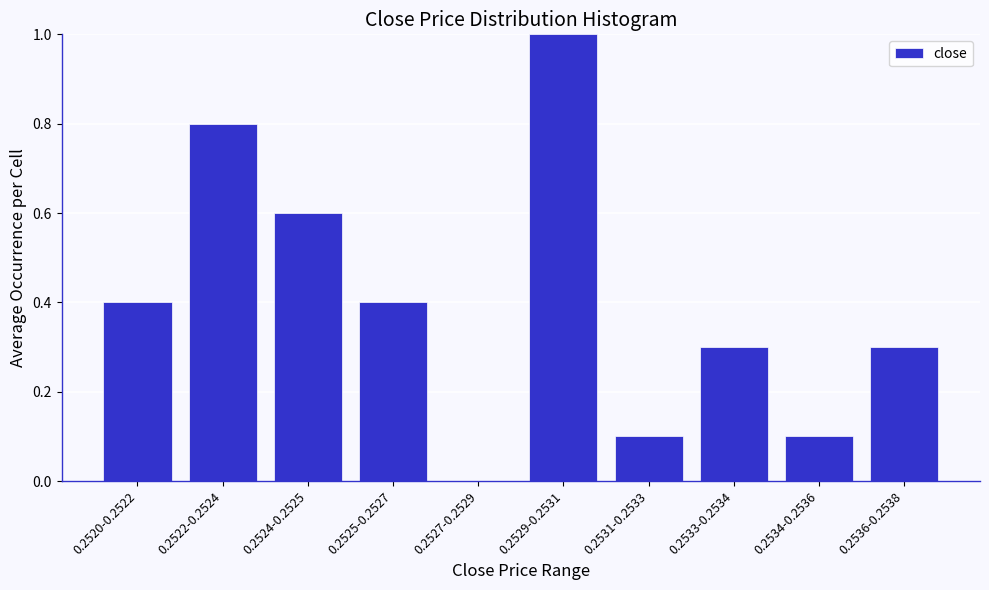

Reading left to right, list all the values displayed in this chart.

0.2520-0.2522=0.4	0.2522-0.2524=0.8	0.2524-0.2525=0.6	0.2525-0.2527=0.4	0.2527-0.2529=0.0	0.2529-0.2531=1.0	0.2531-0.2533=0.1	0.2533-0.2534=0.3	0.2534-0.2536=0.1	0.2536-0.2538=0.3